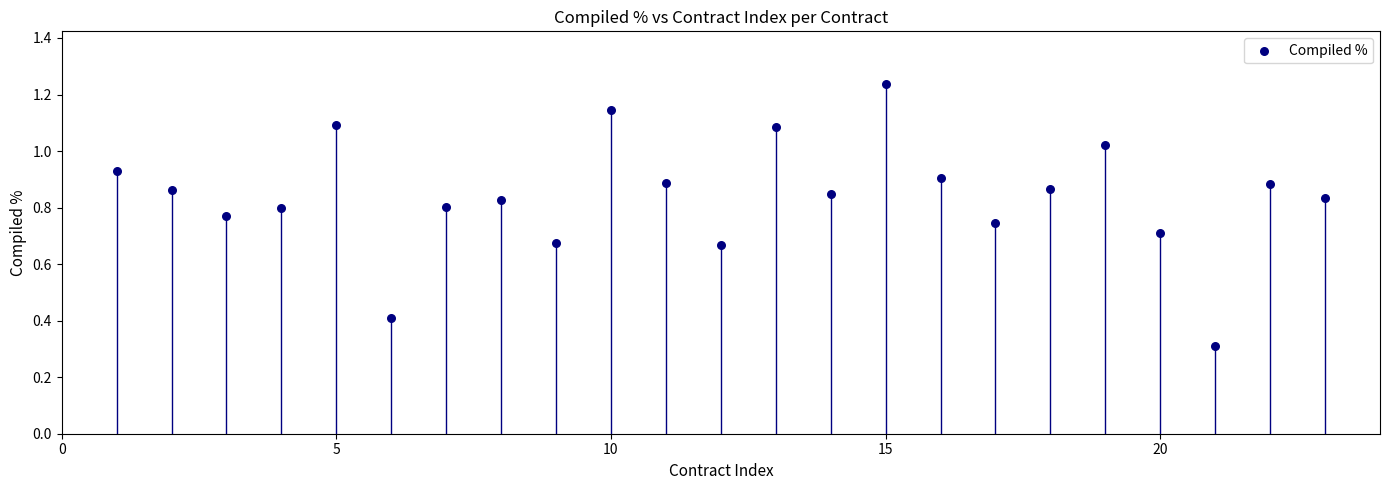

What Y value in the scatter plot is closest to 0?

0.3